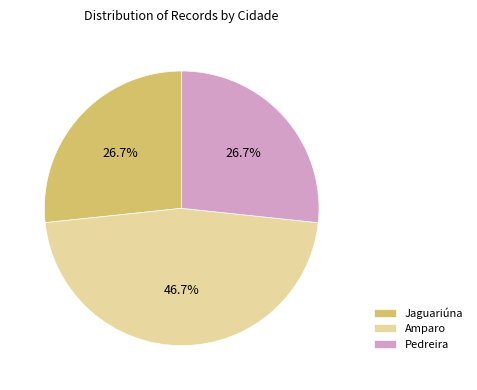

Which slice is the largest?

Amparo